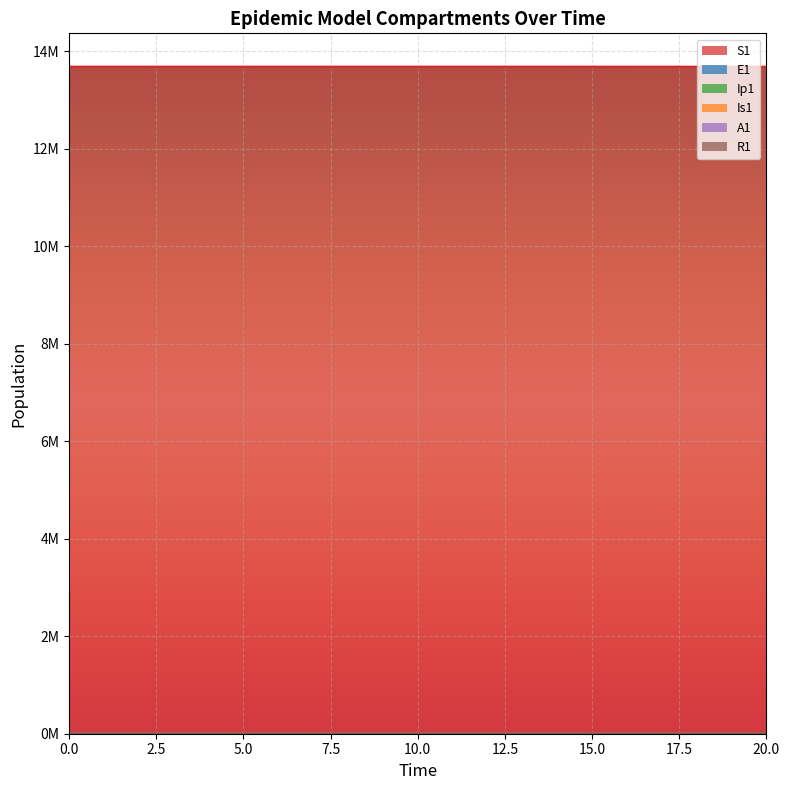

Between 0 and 14, which series saw the biggest shift?

S1